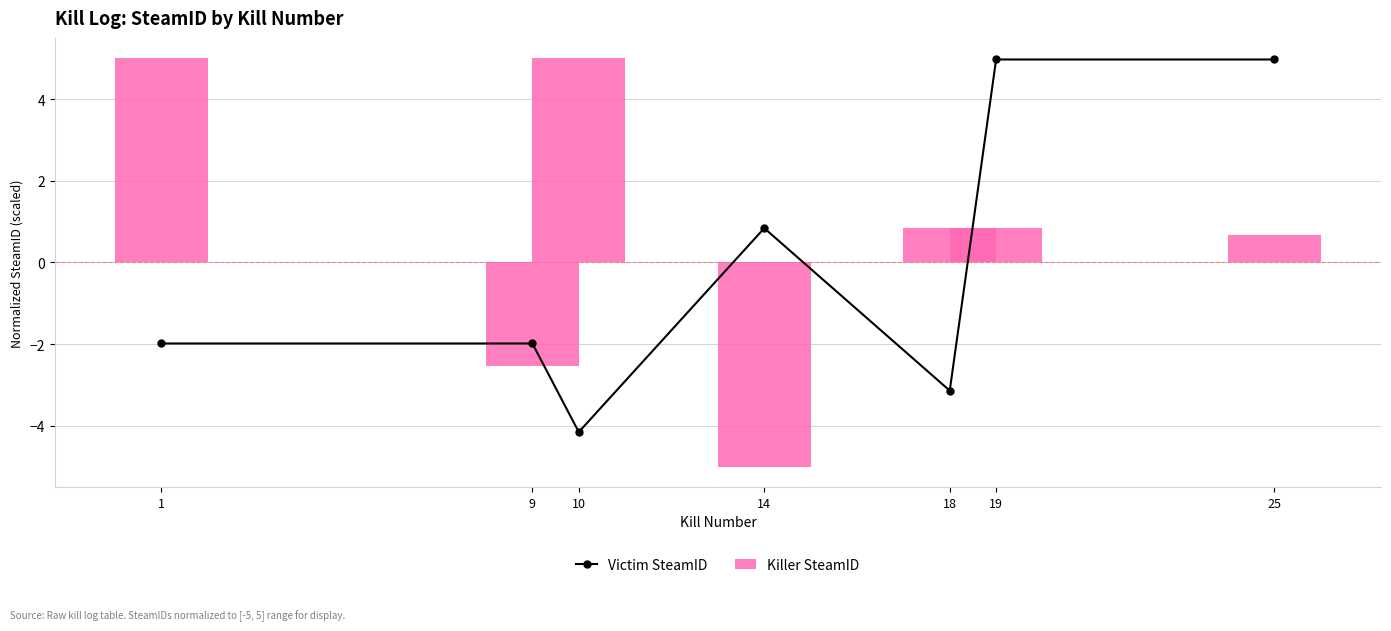

Which series has the largest total across all categories?

Killer SteamID